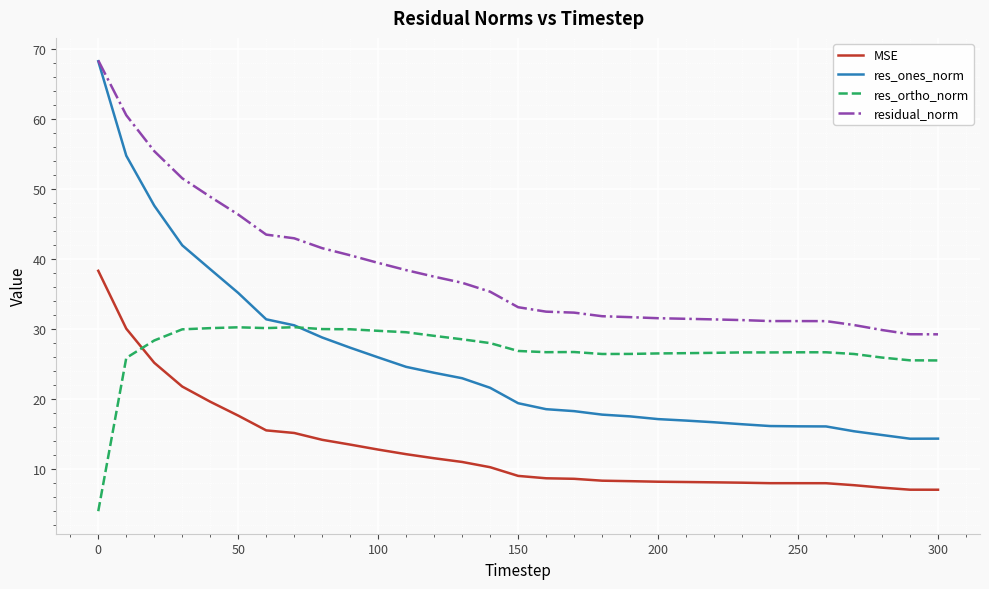

How many times do res_ones_norm and res_ortho_norm cross each other?

1